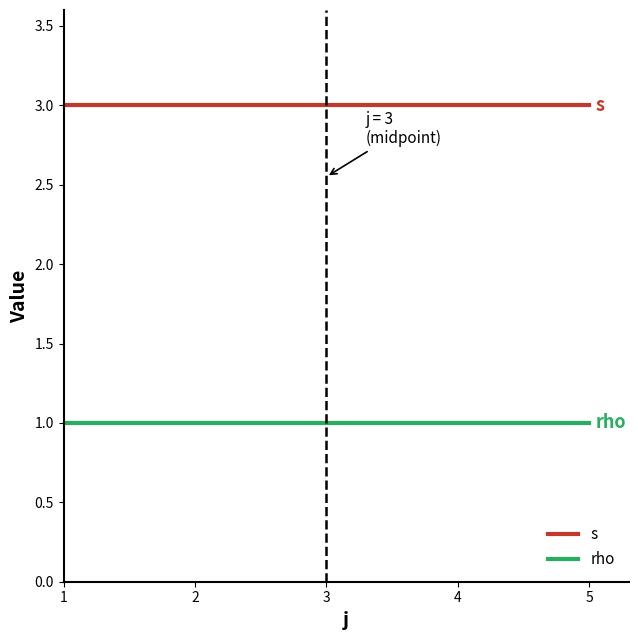

Which series has the largest total across all categories?

s